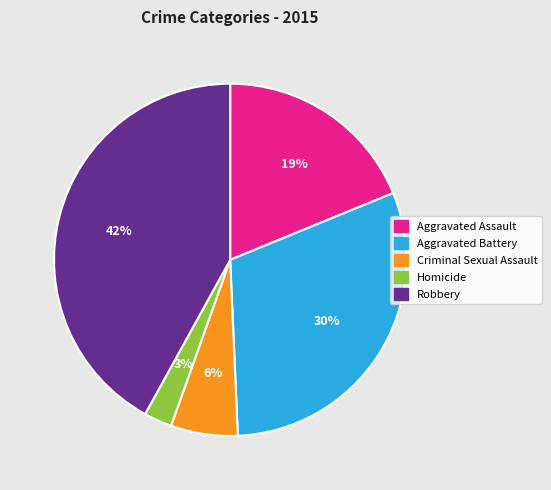

Which has a higher value, Robbery or Homicide?

Robbery